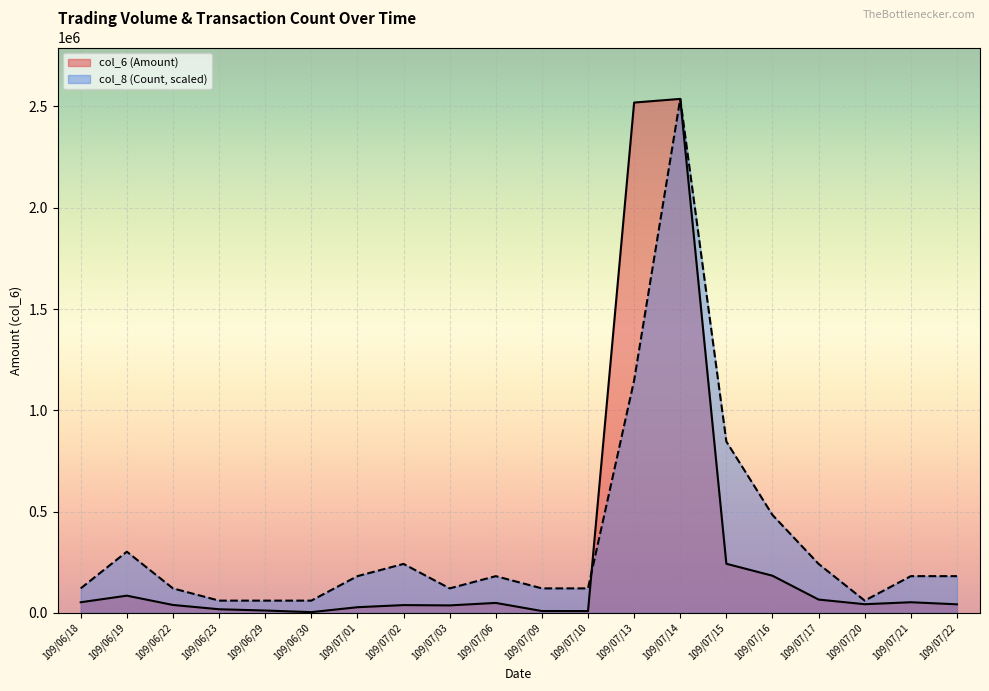

Where do col_8 (Count) and col_6 (Amount) first cross each other?

109/07/10 and 109/07/13